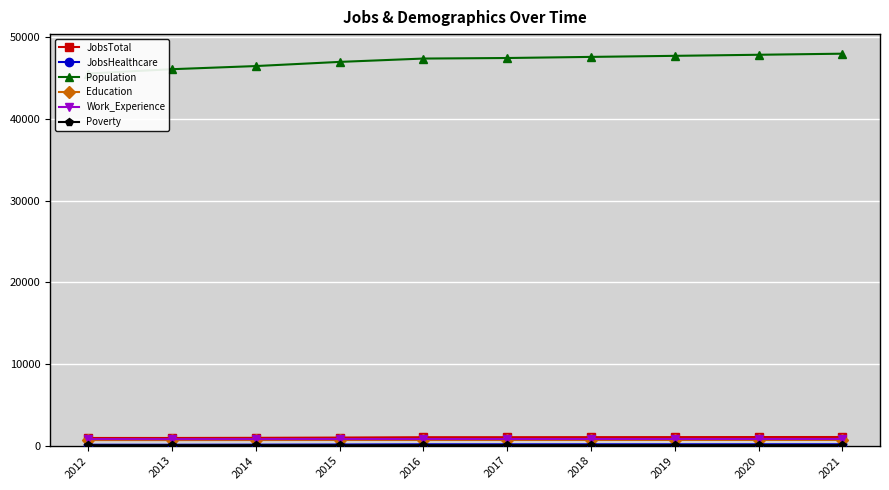

True or false: JobsHealthcare and Work_Experience intersect in this chart.

False